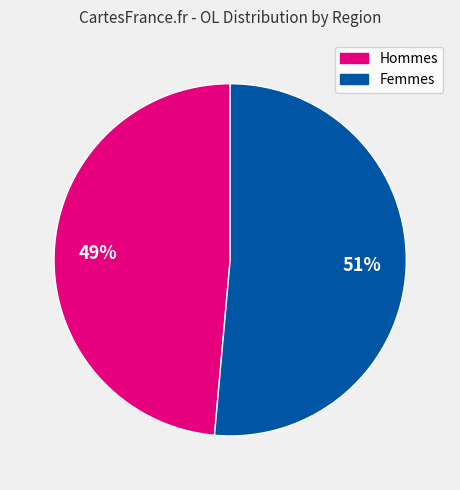

To the nearest percent, what is the average slice percentage?

50%